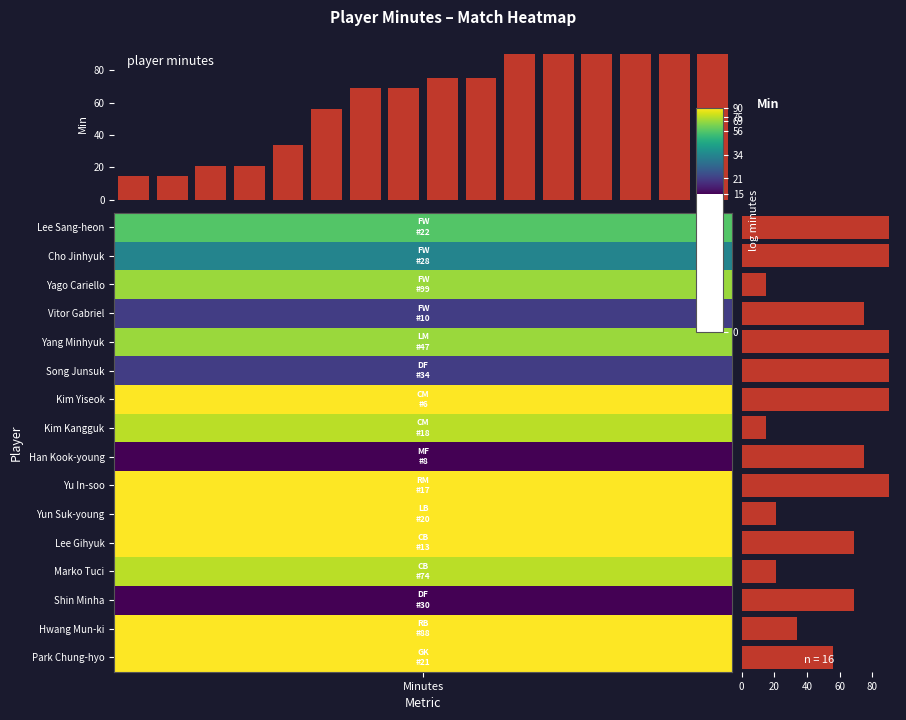

Reading left to right, transcribe all the data shown in this chart.

0.0=56	0.5=34	1.0=69	3=21	4=69	5=21	6=90	7=75	8=15	9=90	10=90	11=90	12=75	13=15	14=90	15=90